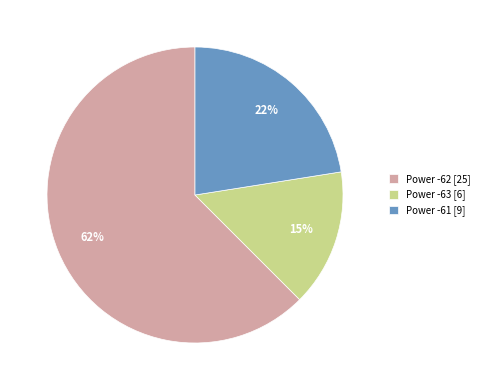

Which has a higher value, Power -62 [25] or Power -61 [9]?

Power -62 [25]